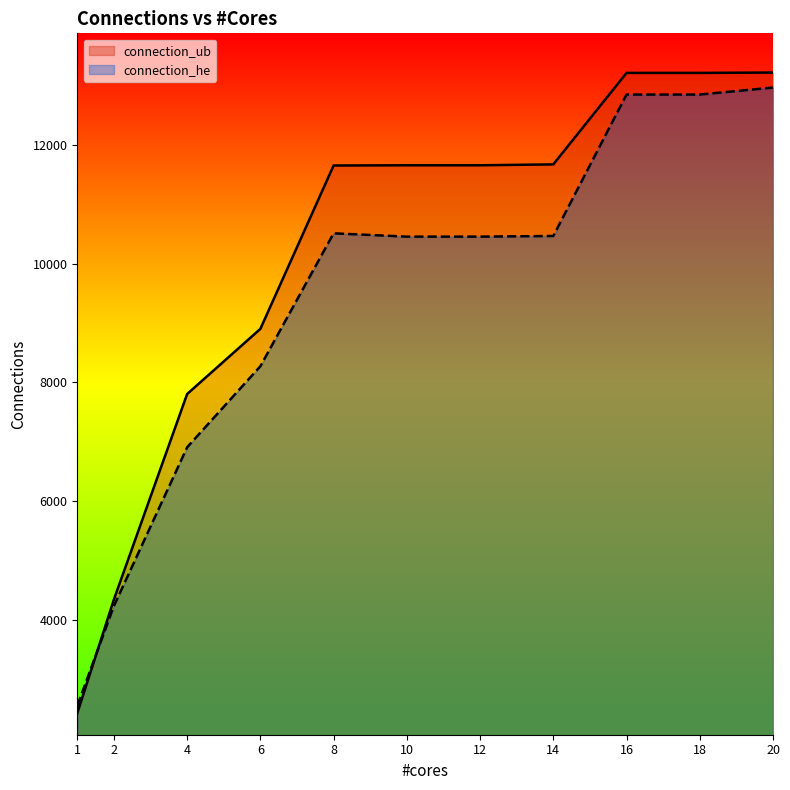

Which series has the widest spread of values?

connection_ub